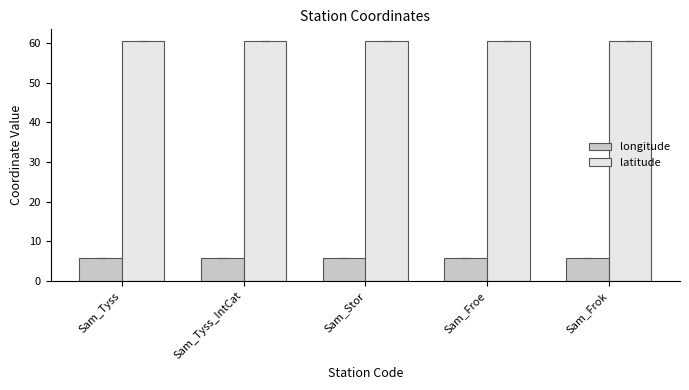

At Sam_Tyss_IntCat, list the series in order from smallest to largest.

longitude, latitude